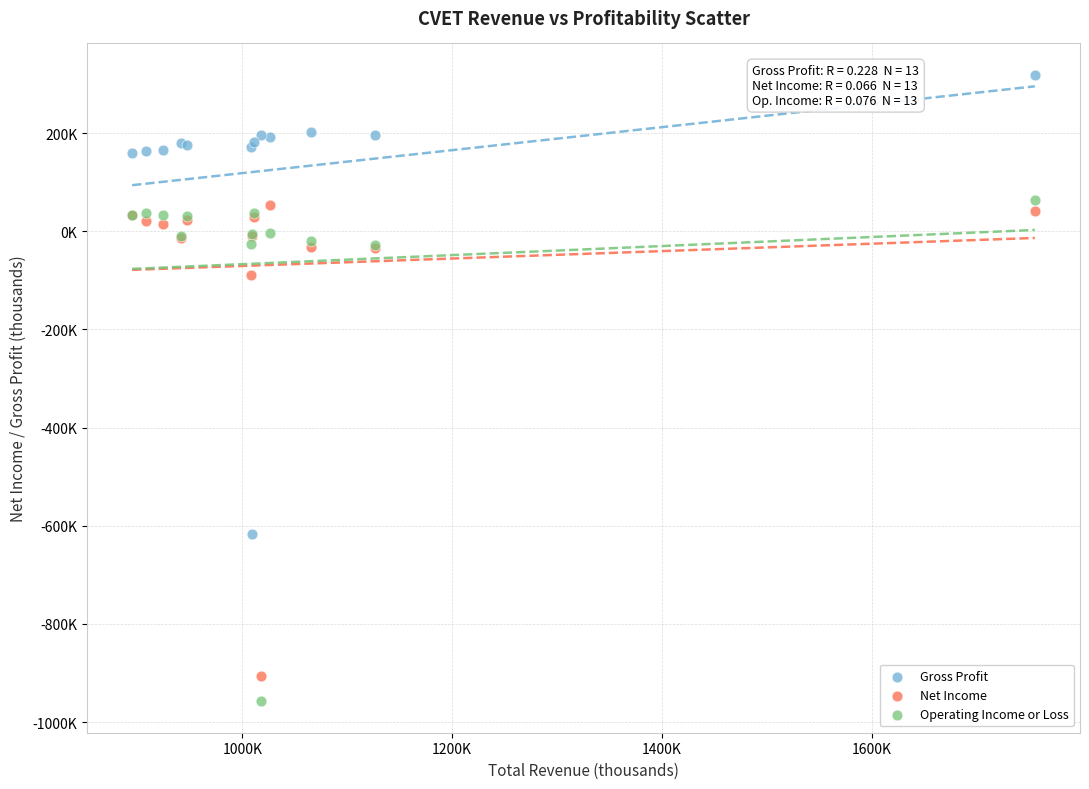

What are all the series names shown in the legend?

Gross Profit, Net Income, Operating Income or Loss